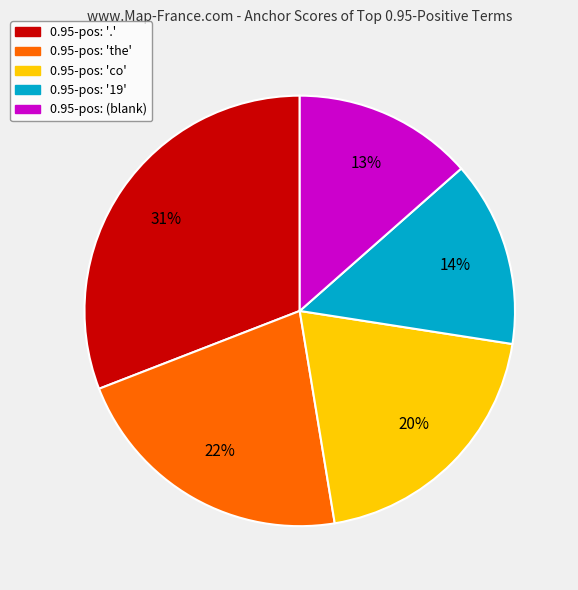

Is there a majority slice in this chart?

No